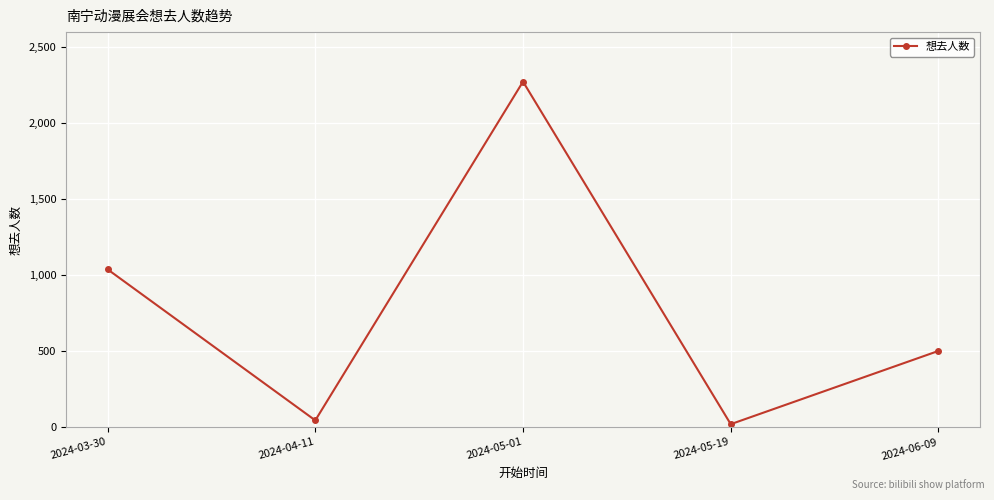

What is the difference between the maximum and minimum values?

2254